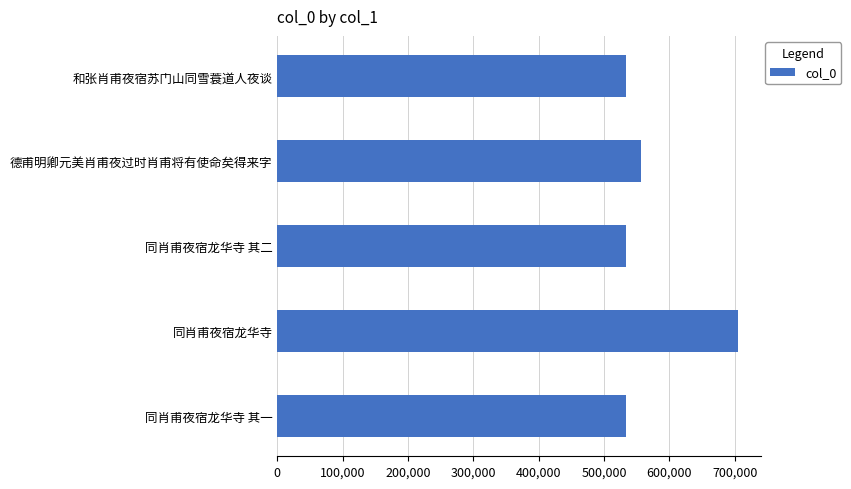

How many bars are there in total?

5